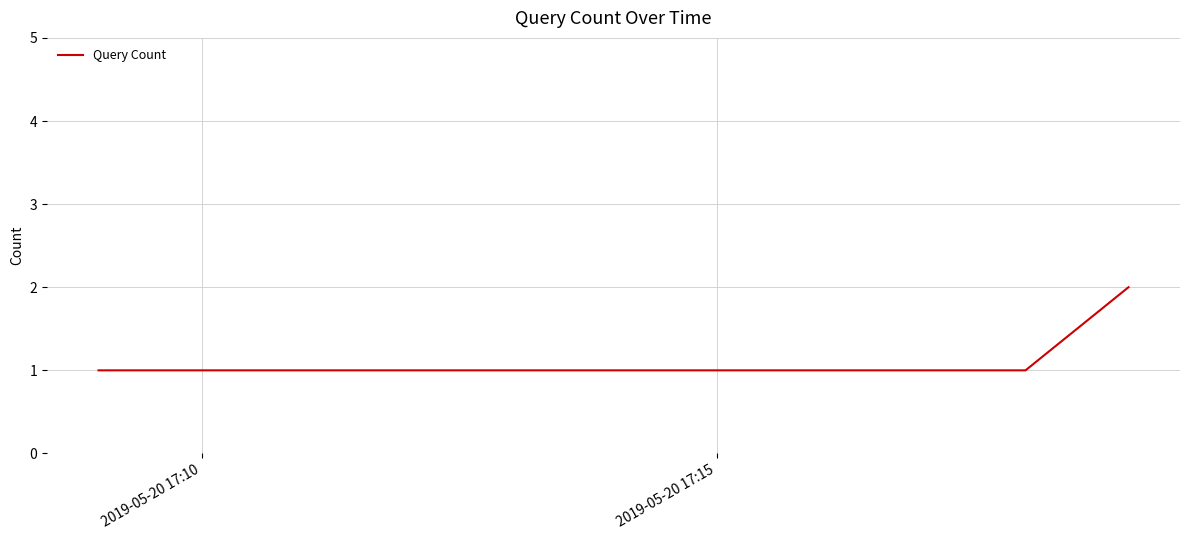

What is the sum of all values?

4